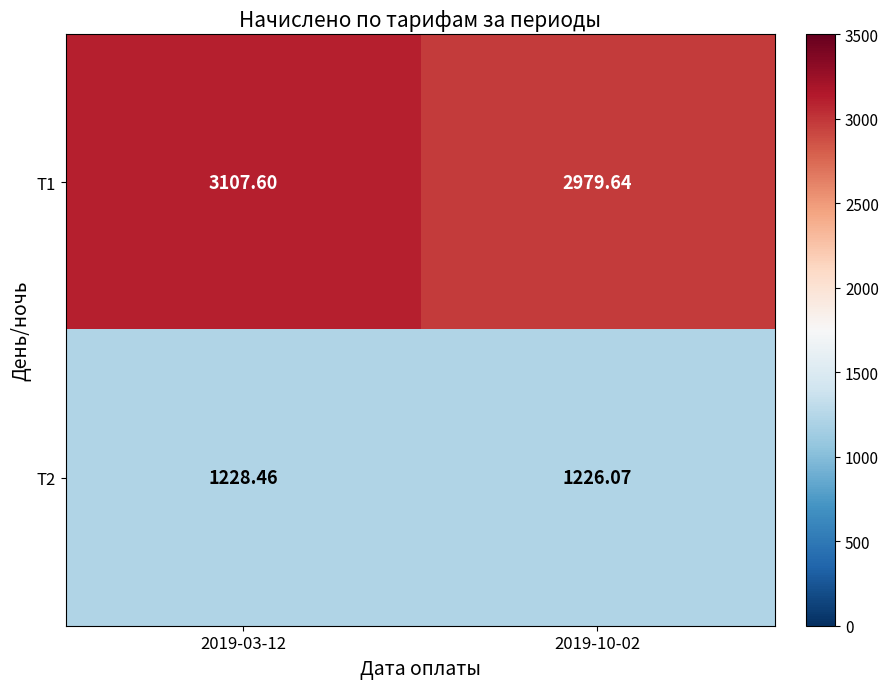

Is the value of Т2 at 2019-10-02 greater than the value of Т1 at 2019-03-12?

No